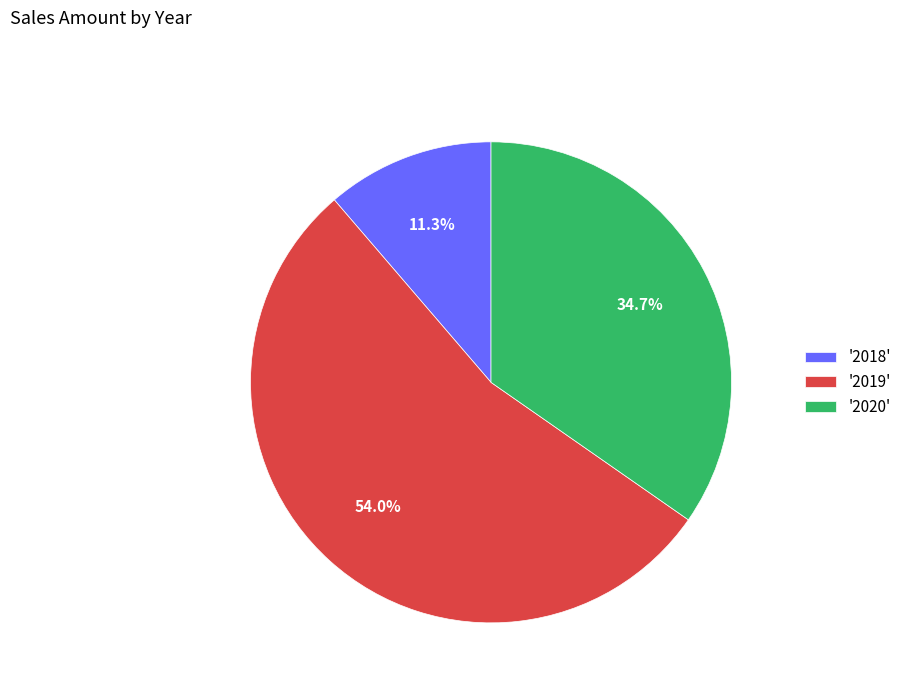

Which category has the biggest portion of the pie?

'2019'